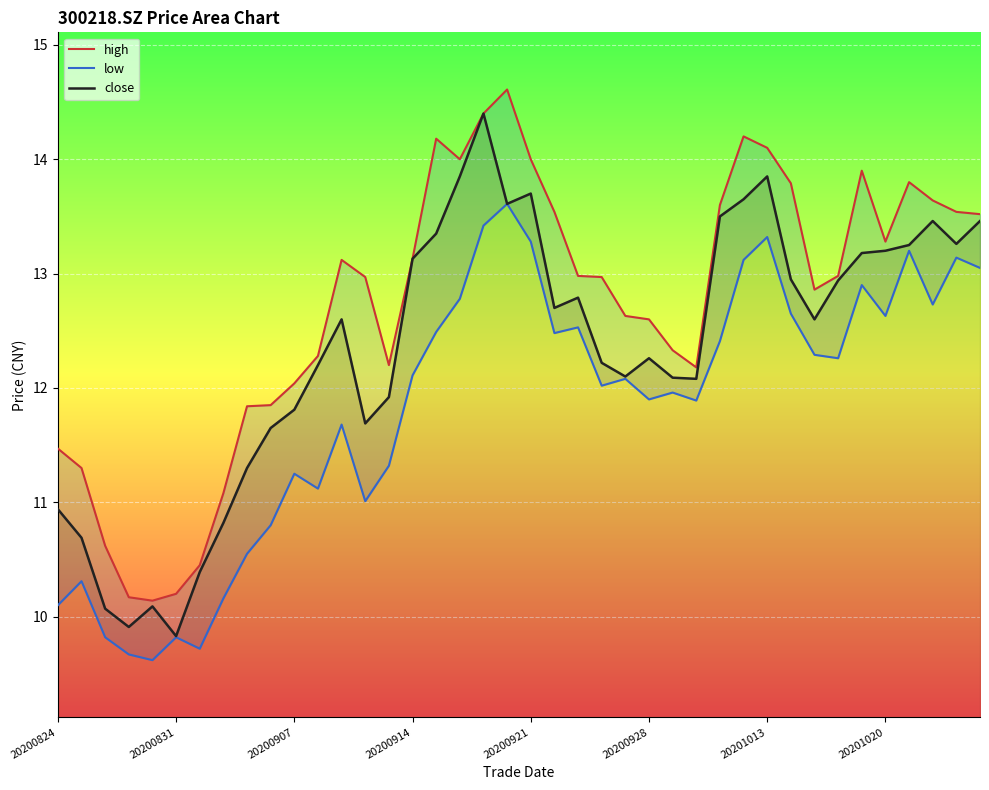

What is the maximum value for close?

14.4